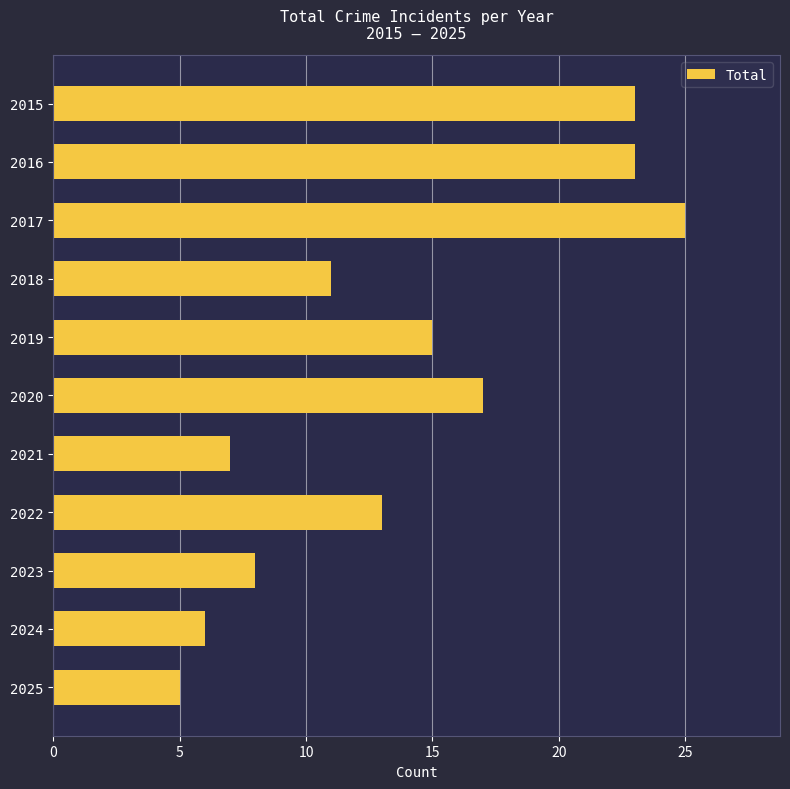

What is the sum of the values at 2018 and 2015?

34